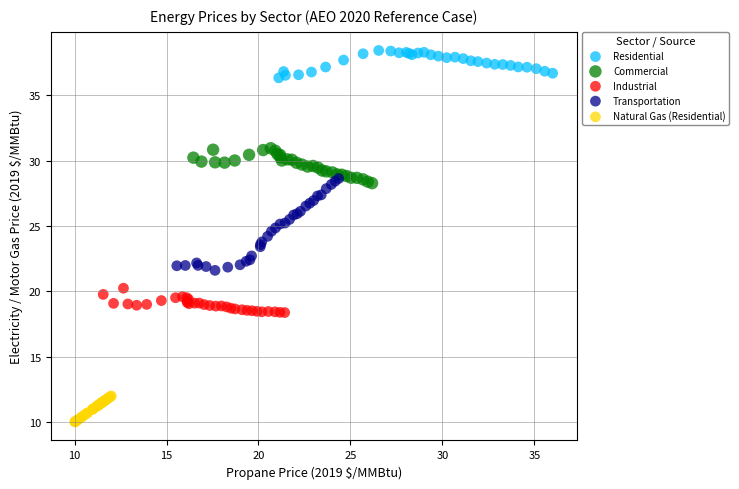

Which series reaches the minimum Y coordinate?

Natural Gas (Residential)